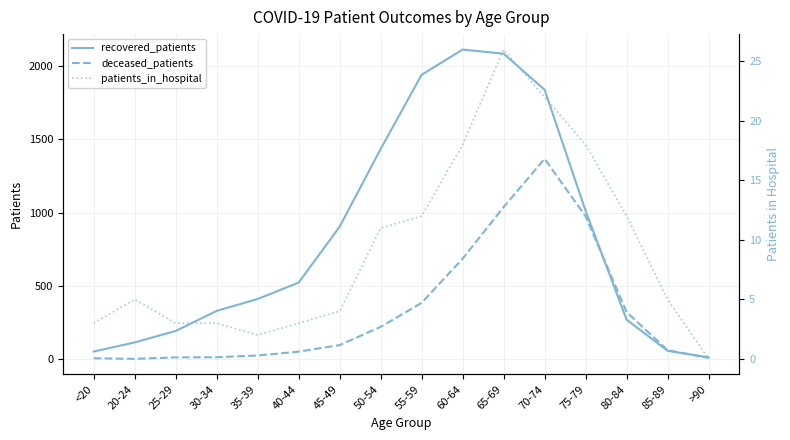

True or false: recovered_patients and deceased_patients intersect in this chart.

True